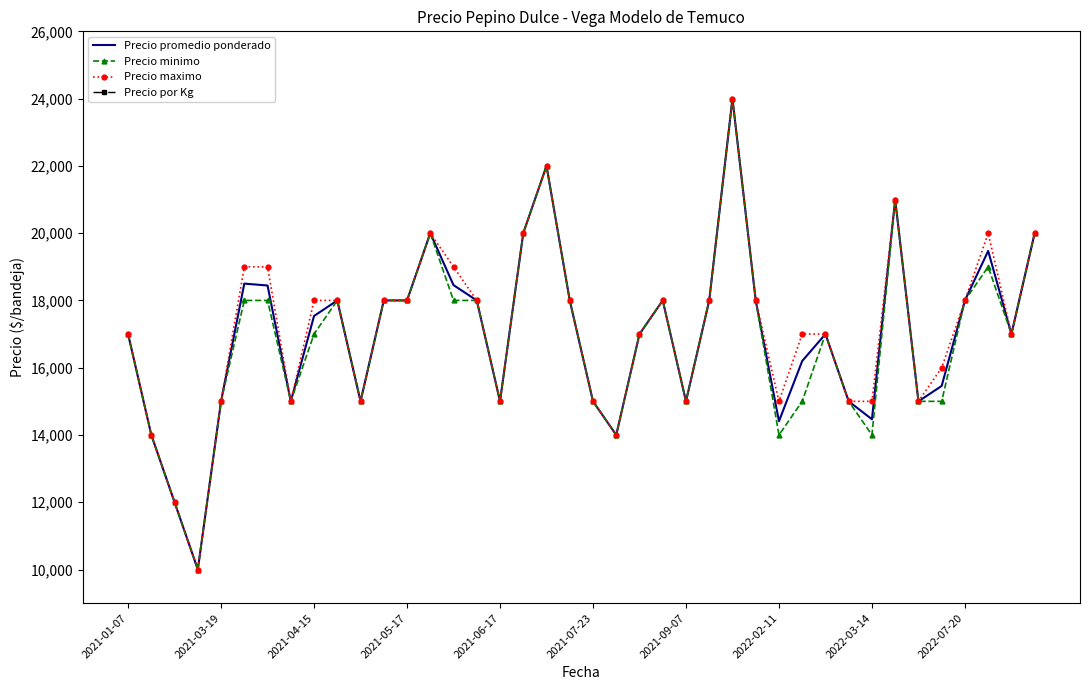

Which series has the widest spread of values?

Precio promedio ponderado